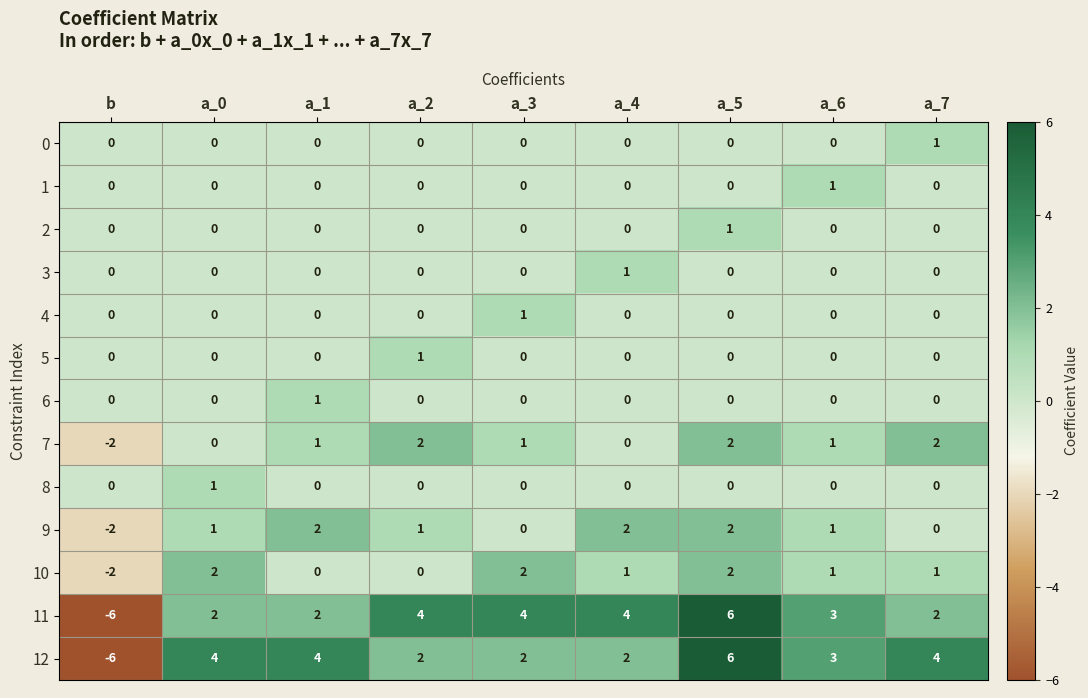

What is the difference between the highest and lowest values at a_7?

4